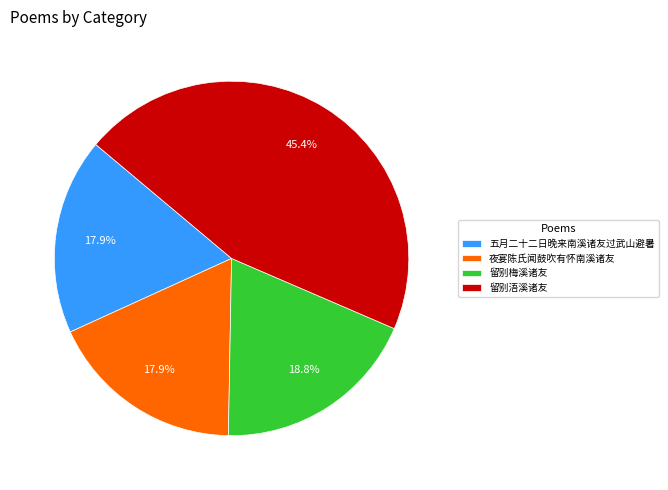

Between 夜宴陈氏闻鼓吹有怀南溪诸友 and 留别梅溪诸友, which is larger?

留别梅溪诸友